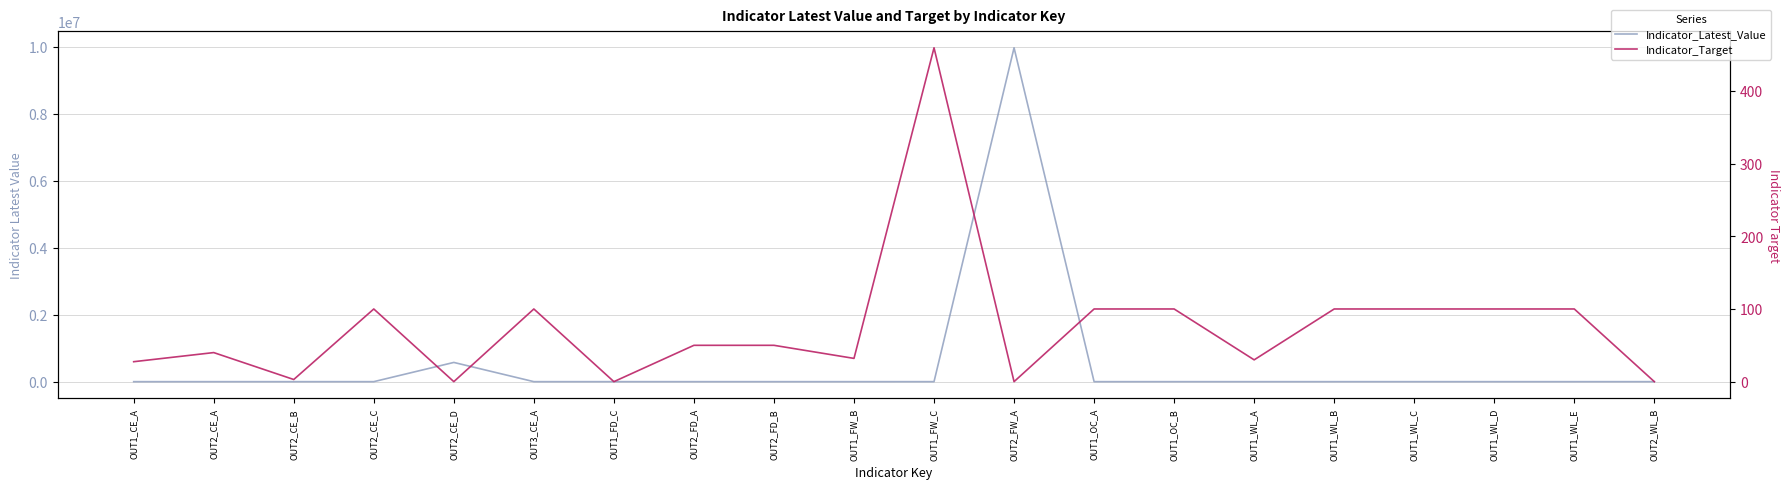

Is the value of Indicator_Latest_Value at OUT2_CE_B greater than the value of Indicator_Target at OUT1_WL_B?

No